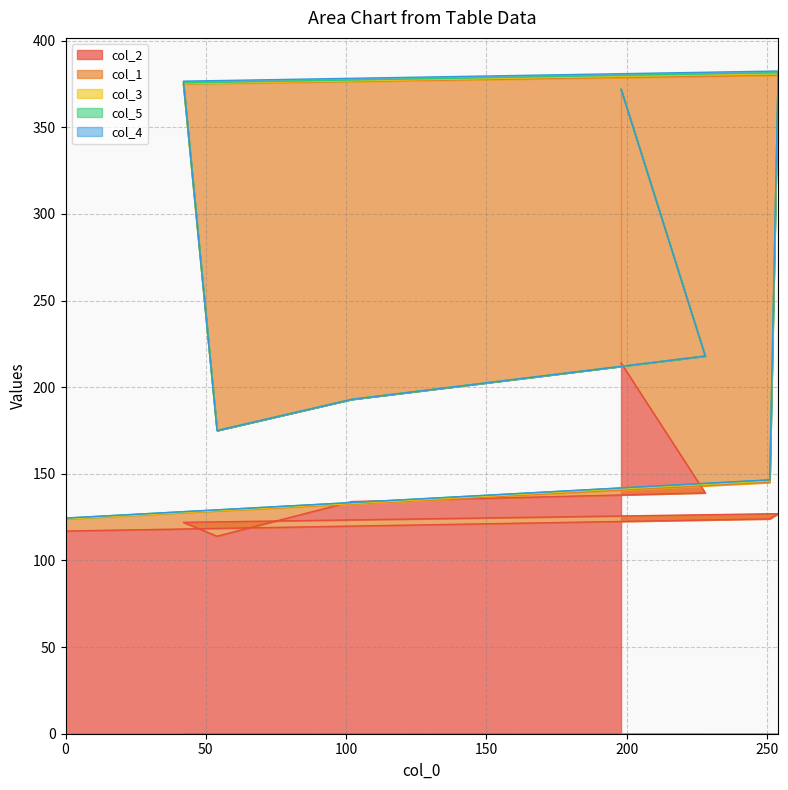

What is the difference between the maximum and minimum values in the col_4 series?

1.0